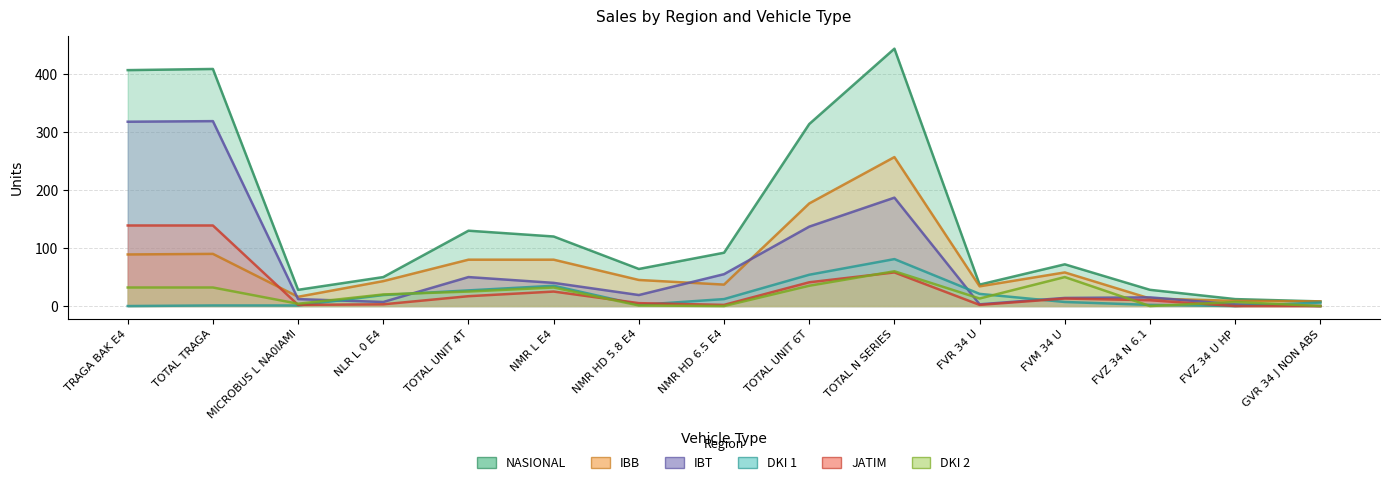

How many intersections are there between IBT and DKI 1?

5